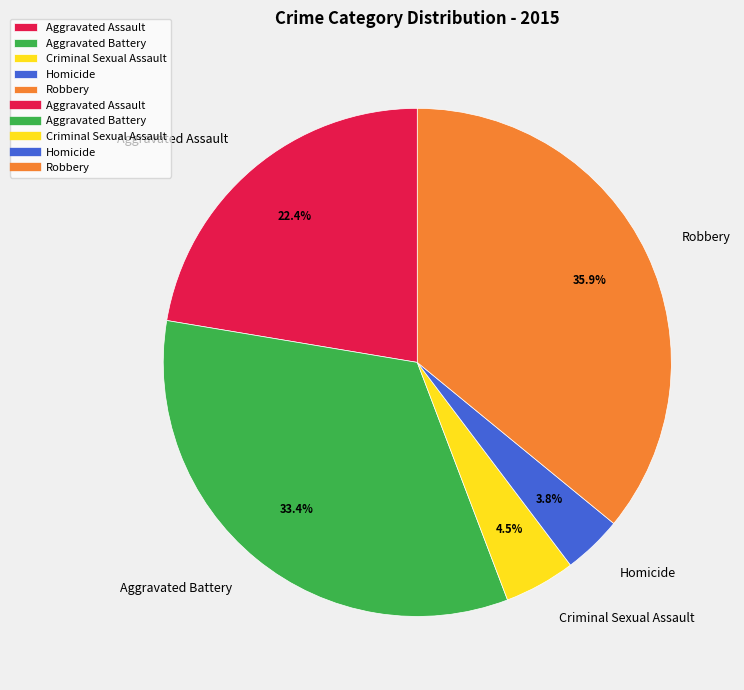

What percentage do Criminal Sexual Assault and Aggravated Battery together represent?

37.9%